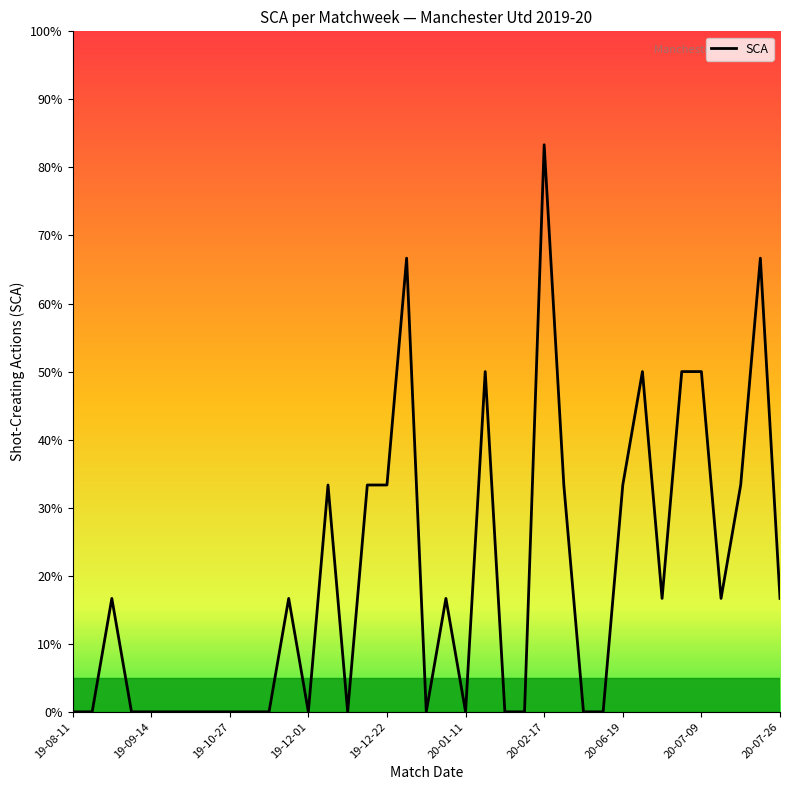

True or false: there are more than 2 points higher than both neighbors.

True